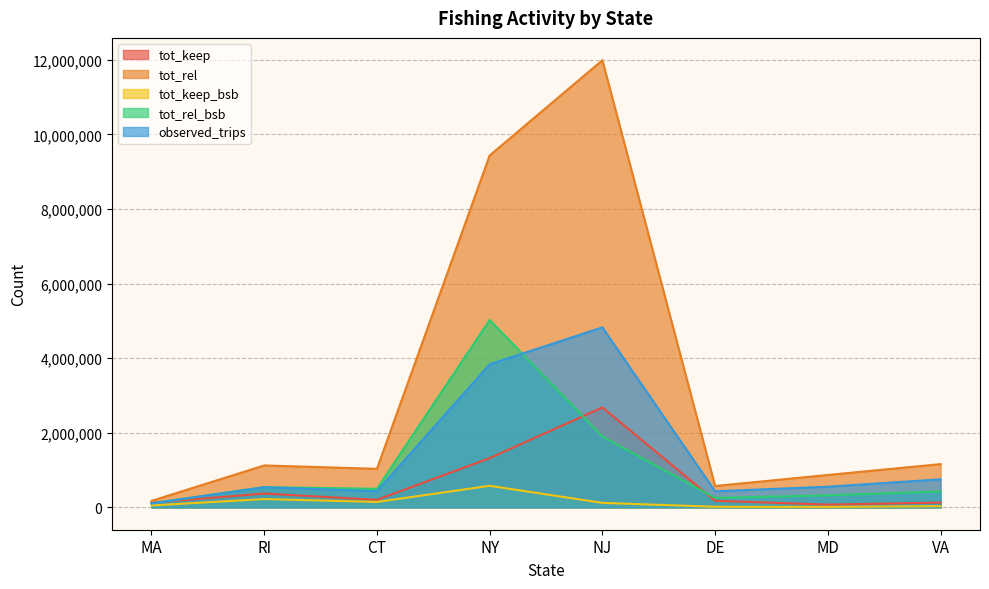

The tot_rel_bsb series shows 2551016.3 at NY. True or false?

False